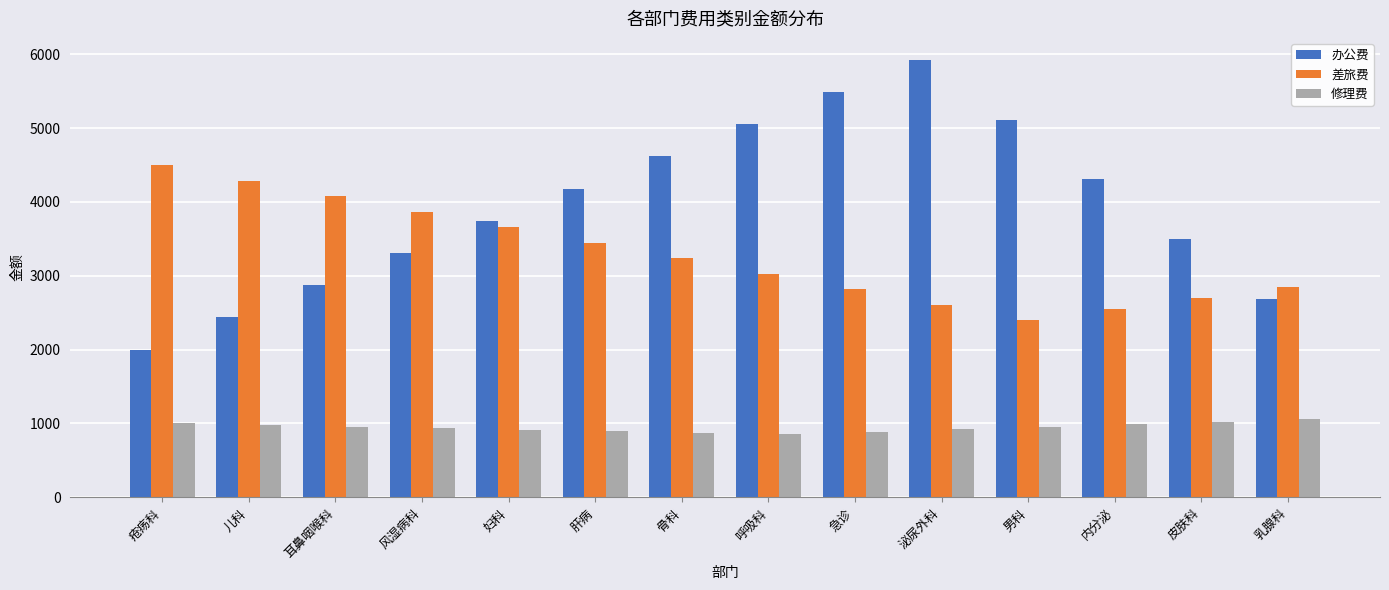

What is the sum of all 办公费 values?

55230